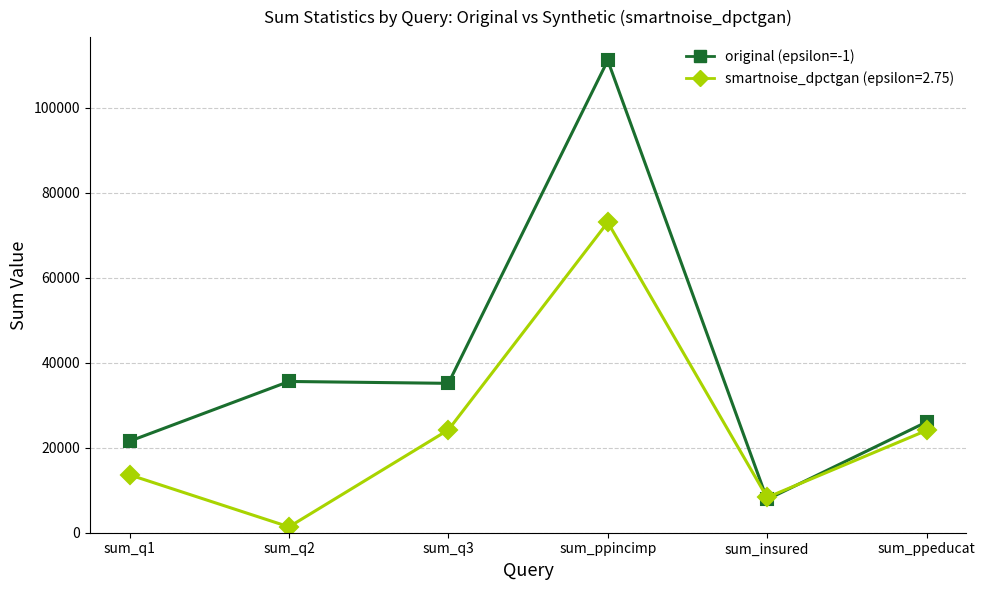

Rank the series by their average value, from highest to lowest.

original (epsilon=-1), smartnoise_dpctgan (epsilon=2.75)